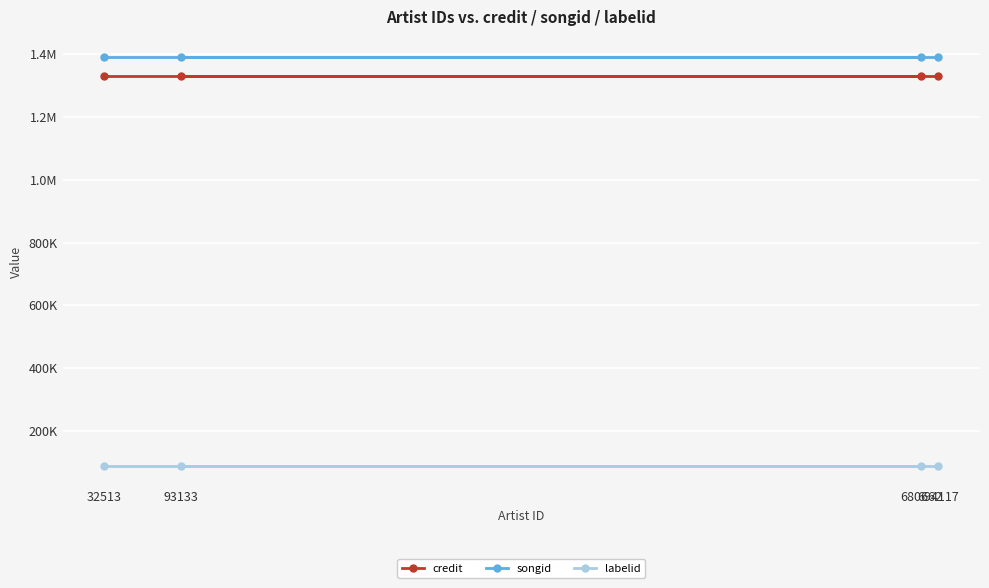

Rank the series by their maximum value, from highest to lowest.

songid, credit, labelid